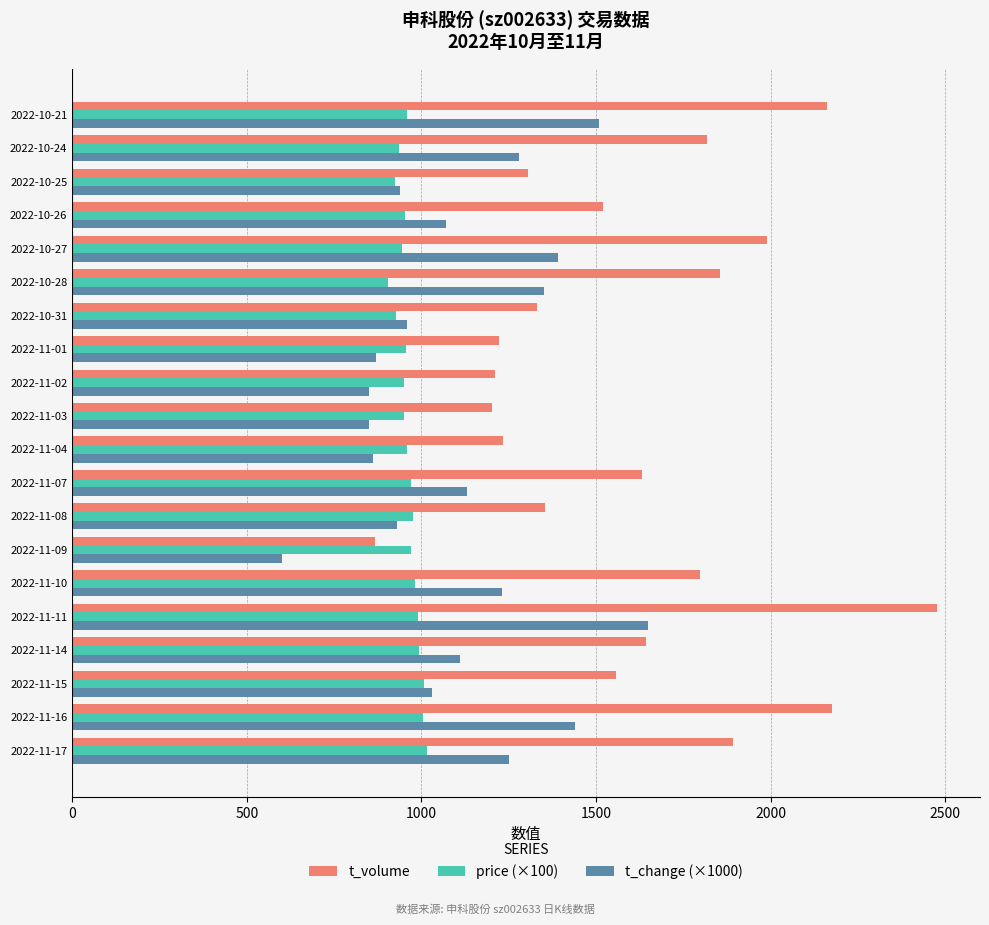

Is the value of t_volume at 2022-11-04 greater than the value of t_change (×1000) at 2022-11-02?

Yes